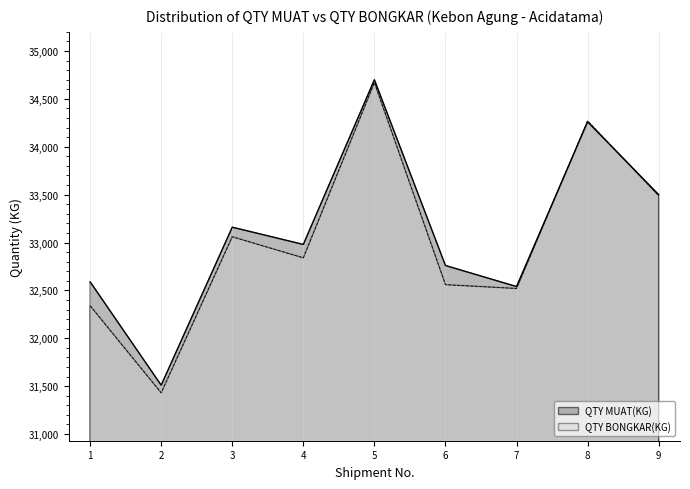

At how many categories does at least one series exceed 34643?

1